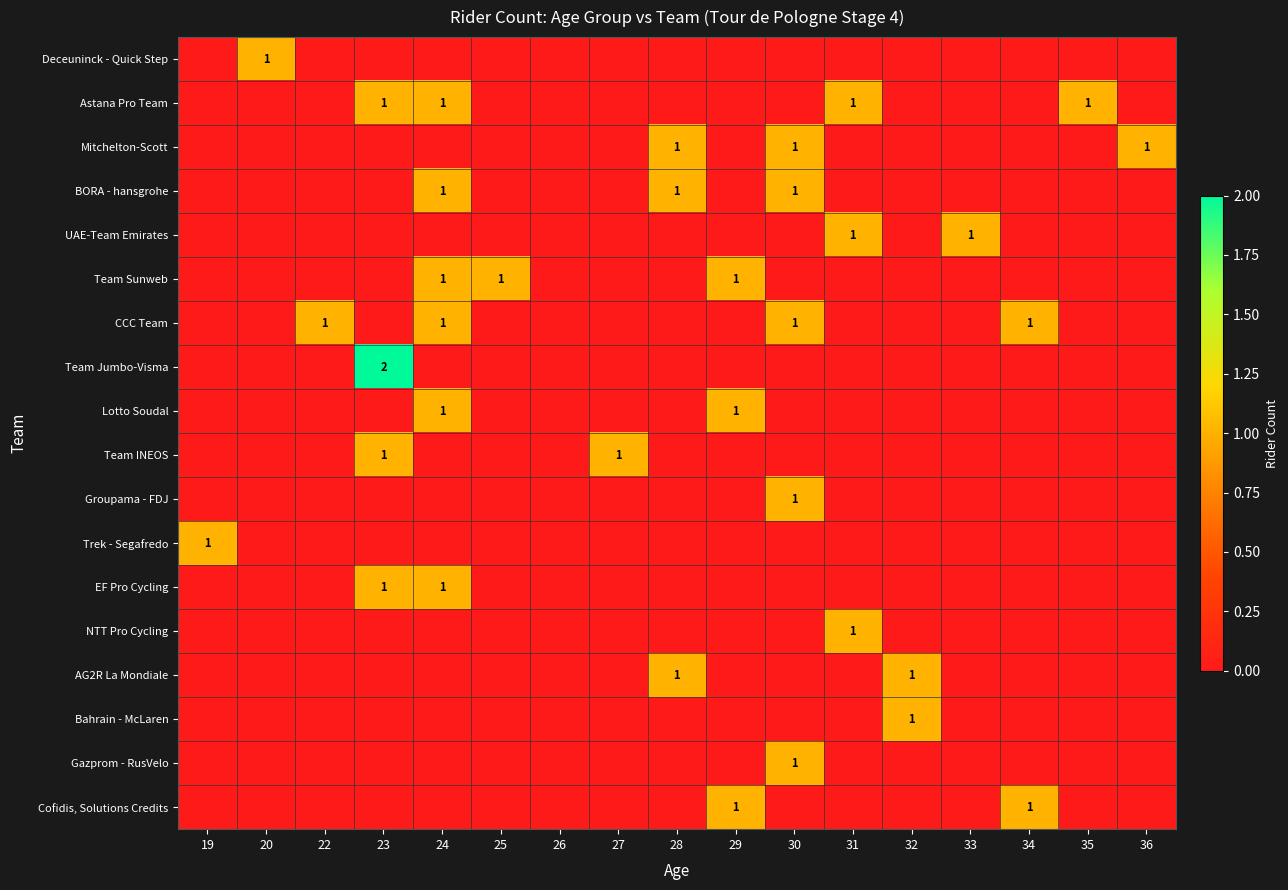

The BORA - hansgrohe series shows 1 at 30. True or false?

True